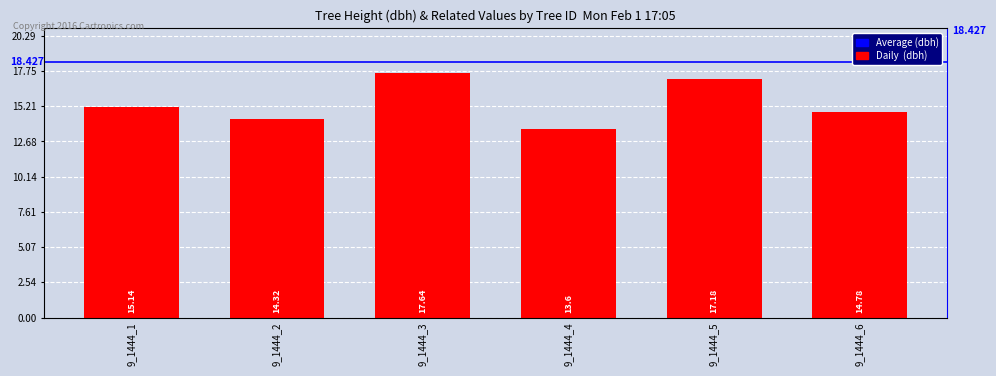

What is the difference between the values at 9_1444_4 and 9_1444_1?

1.5